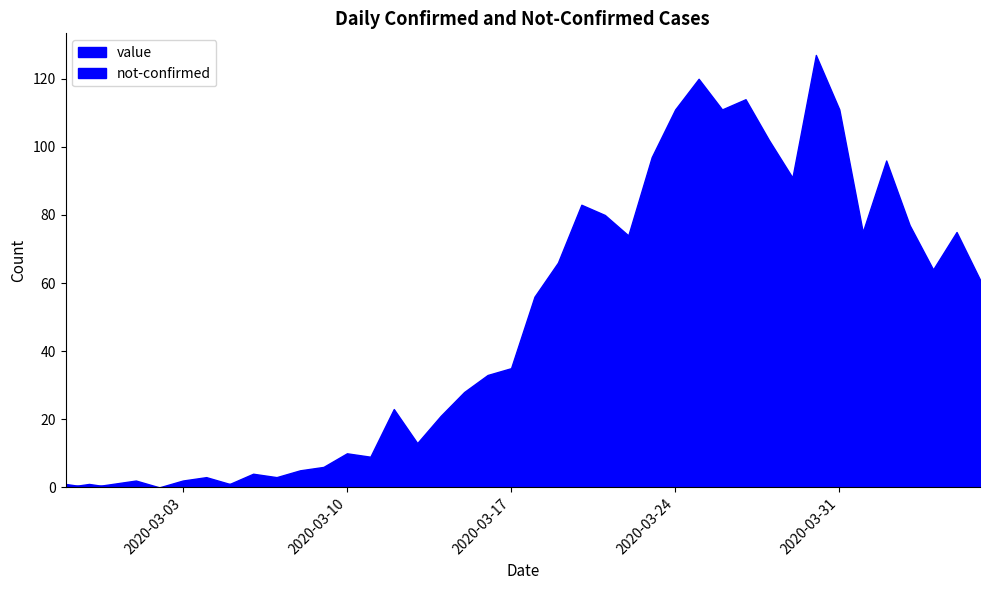

Where is the first local maximum for value?

2020-03-01